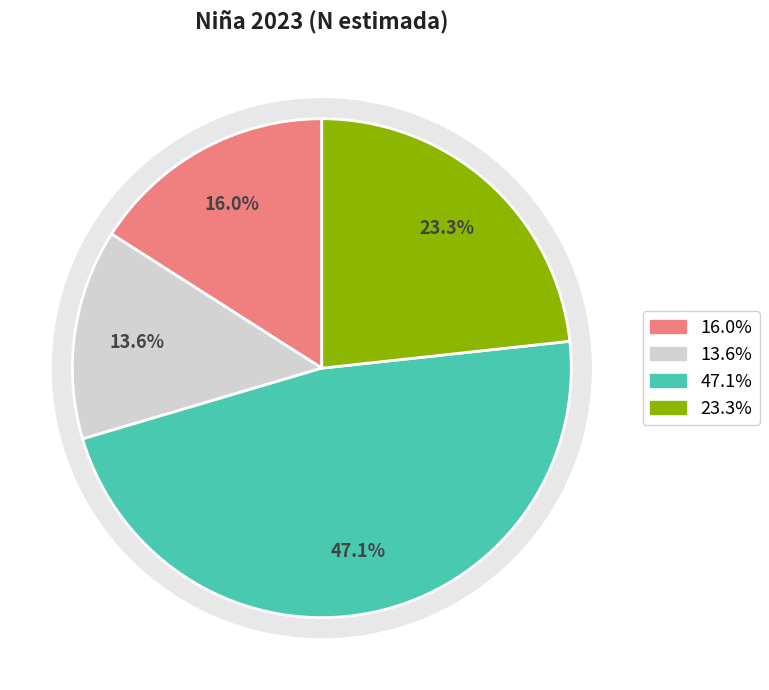

Count the number of slices in the pie.

4